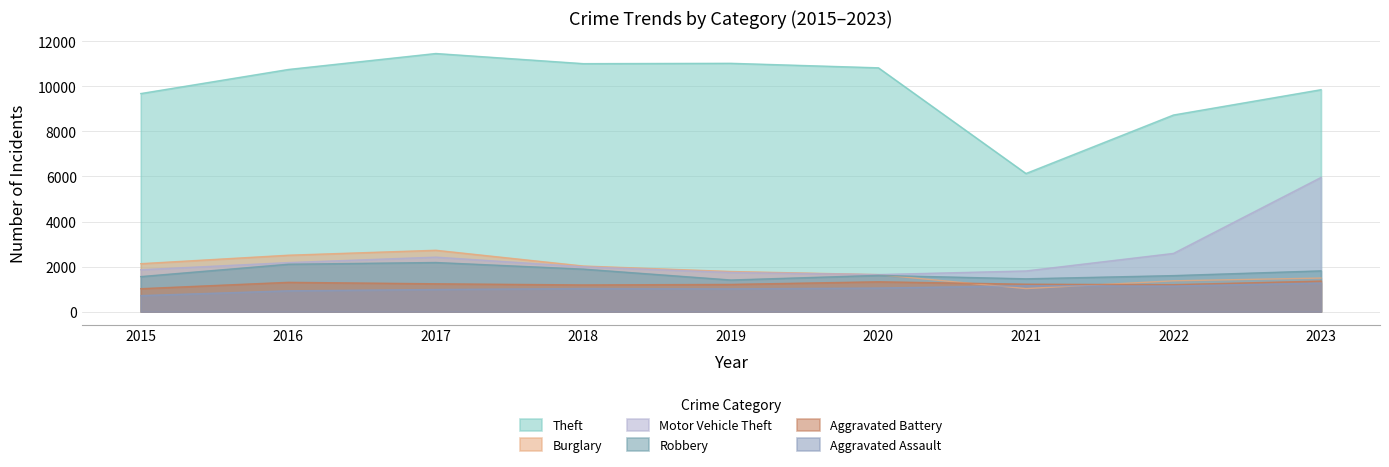

How many interior local valleys does the Aggravated Battery series have?

2